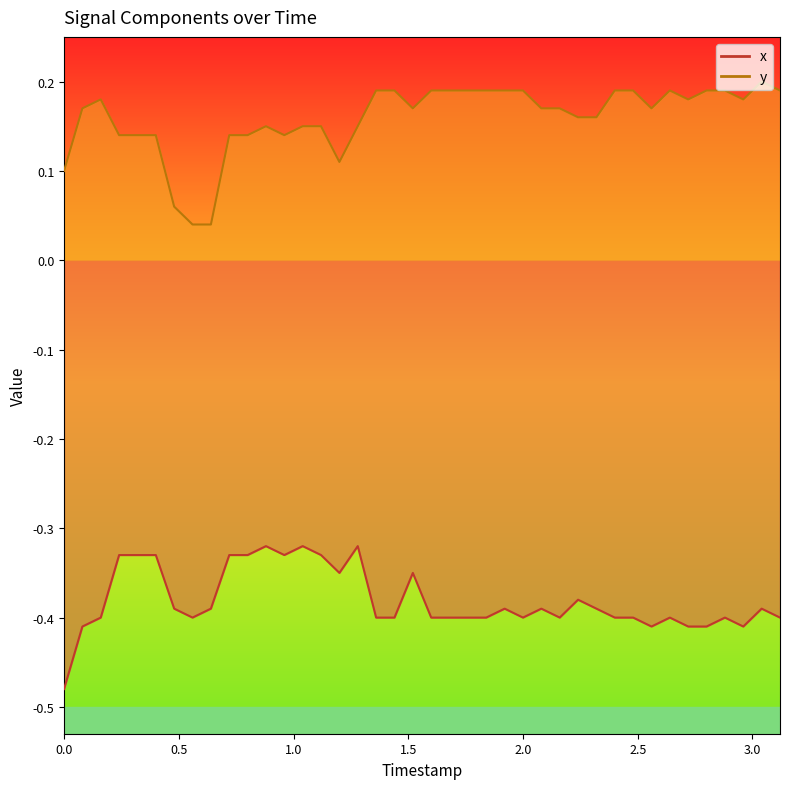

What is the highest value of the x series?

-0.3